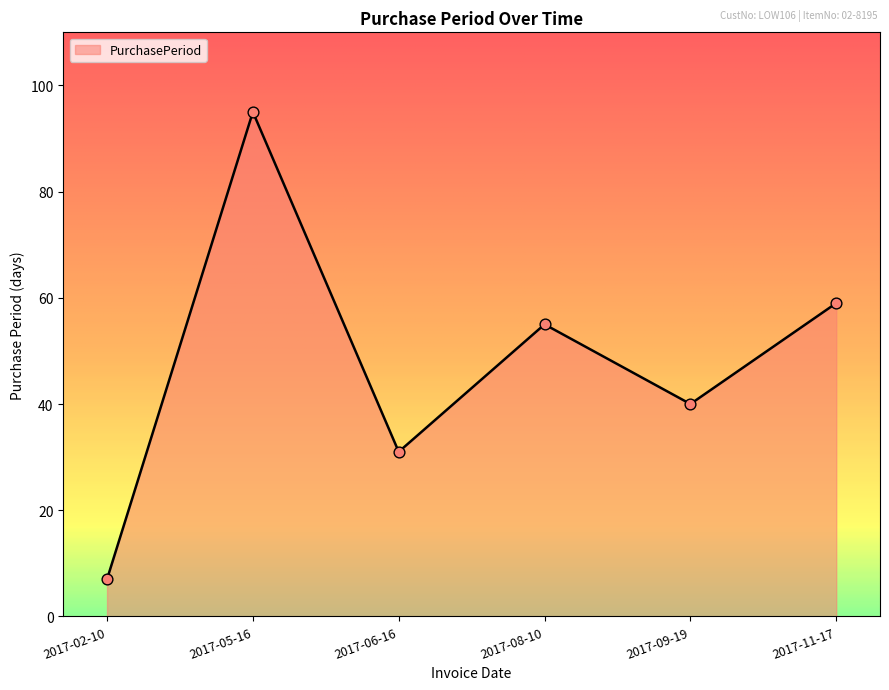

Approximately how many times larger is the value at 2017-11-17 compared to 2017-02-10?

8.4